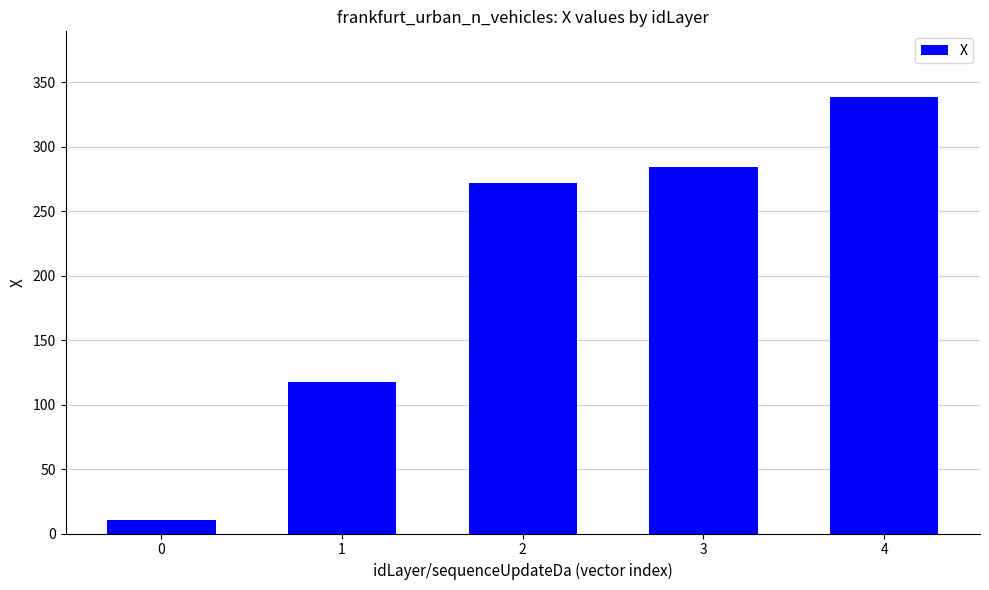

Reading left to right, what are all the values shown in this chart?

10.7	117.8	272.2	284.2	338.7